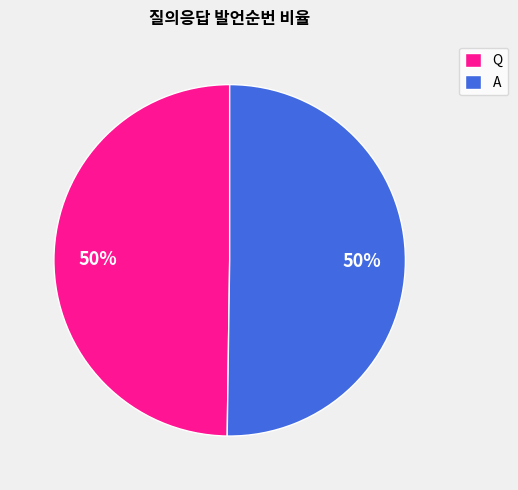

To the nearest percent, what percentage of the pie is Q?

50%